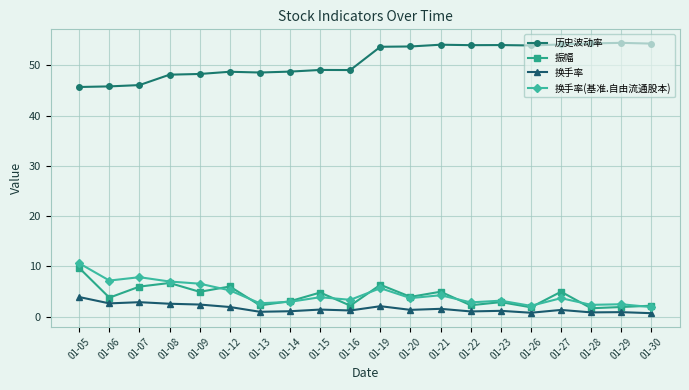

Does the chart have visible grid lines?

Yes